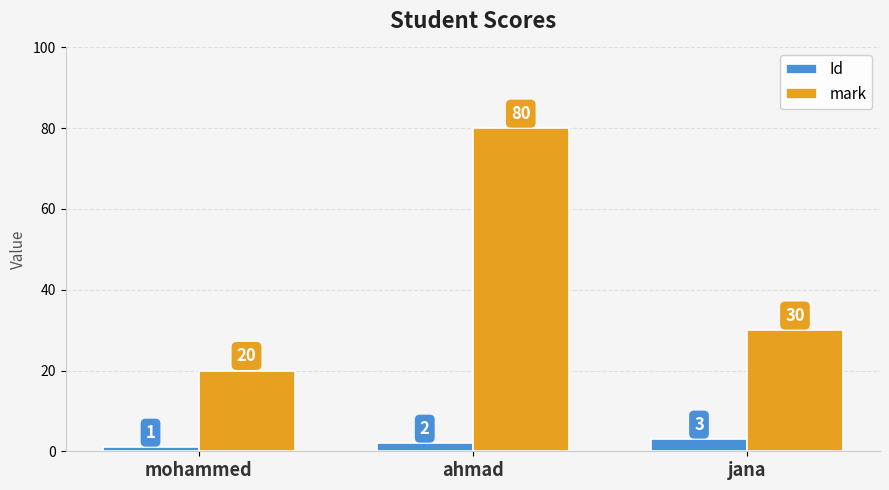

What is the label of the 1st bar from the right?

jana